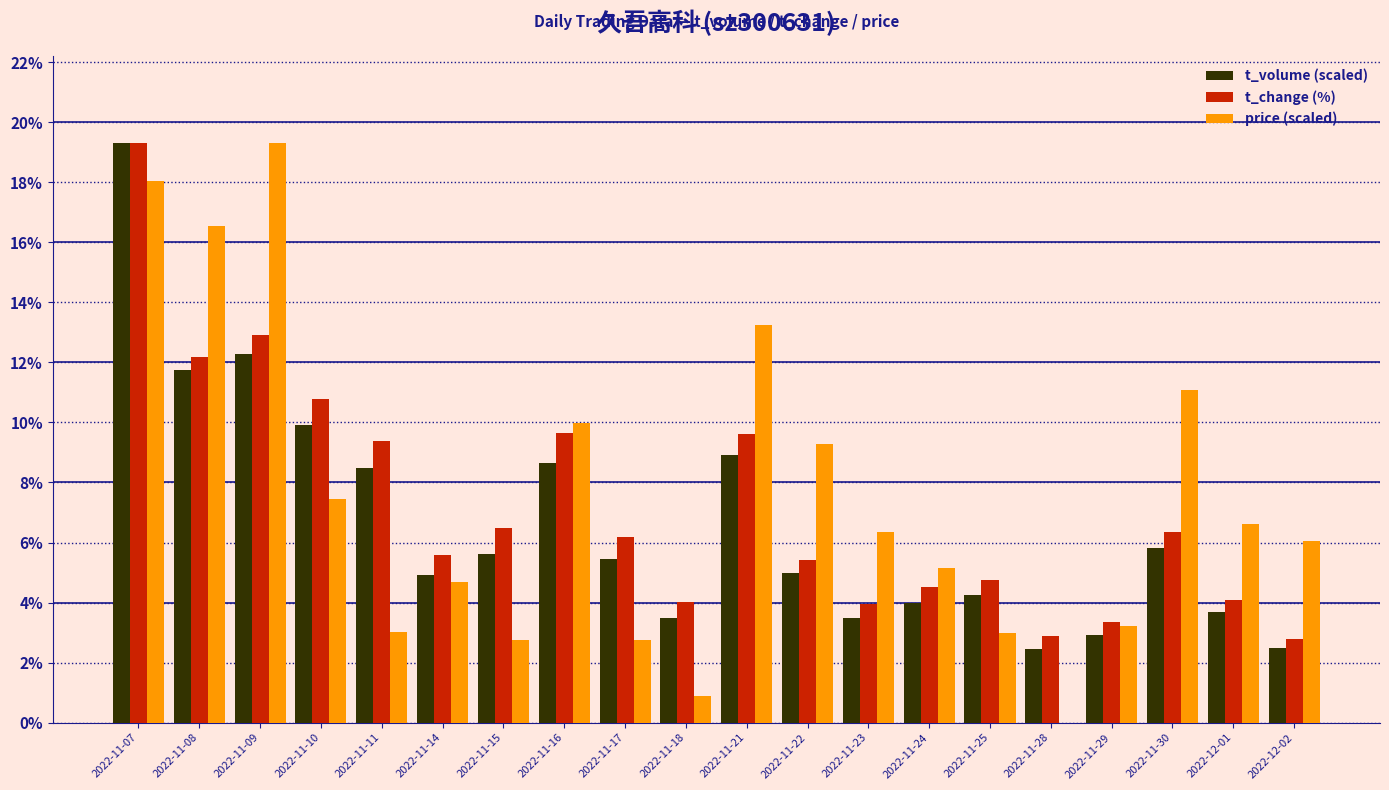

Count the number of data series in this chart.

3